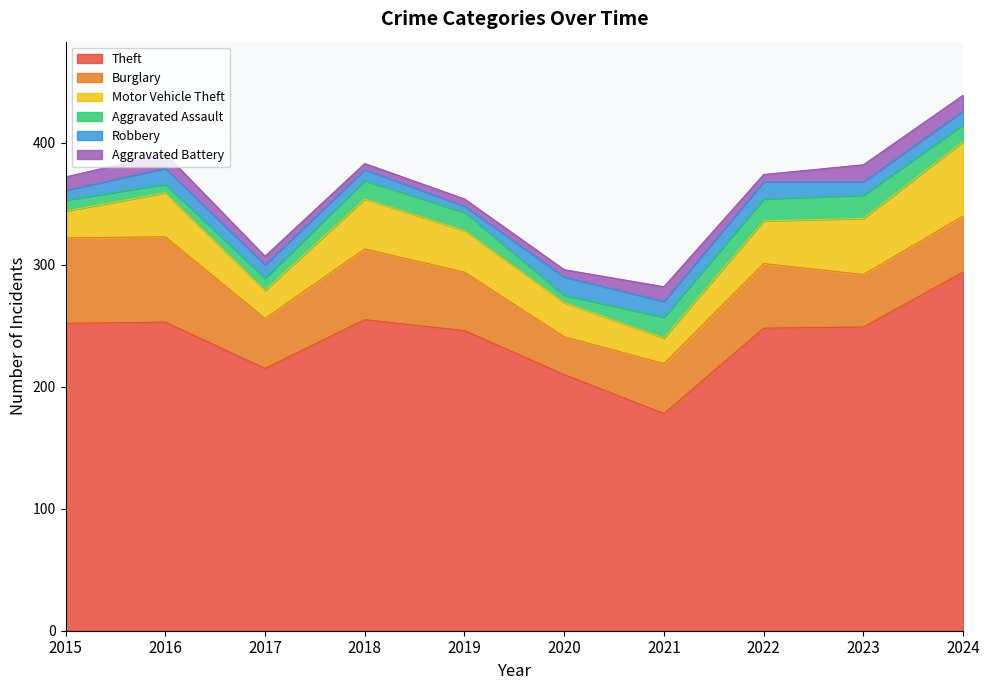

What is the difference between the maximum and second lowest values in the Aggravated Battery series?

8